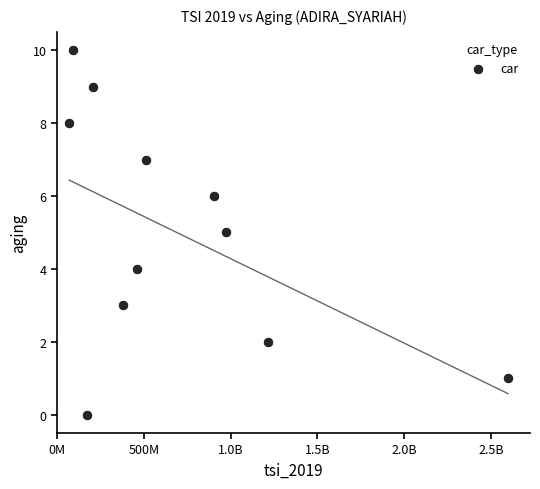

What is the average X value?

689490227